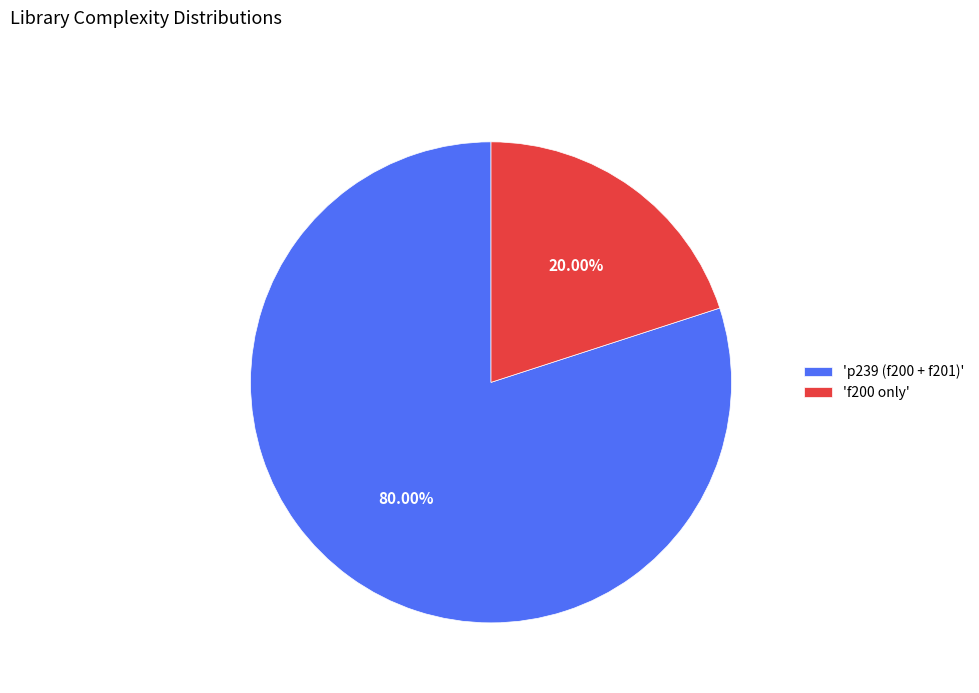

Combined, do 'f200 only' and 'p239 (f200 + f201)' account for over 50%?

Yes